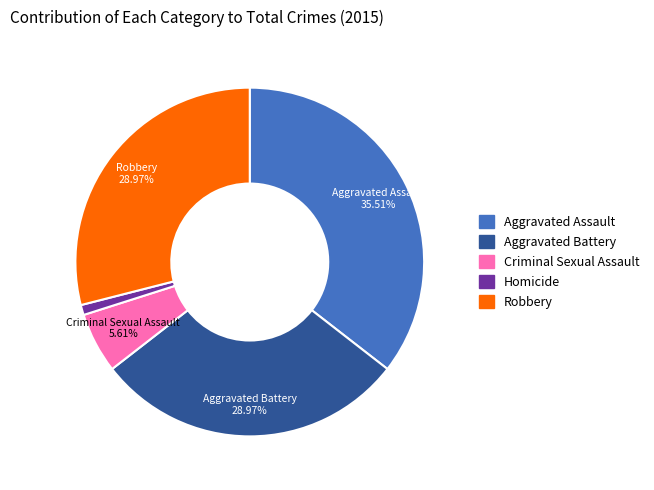

Does Aggravated Battery represent more than half of the total?

No